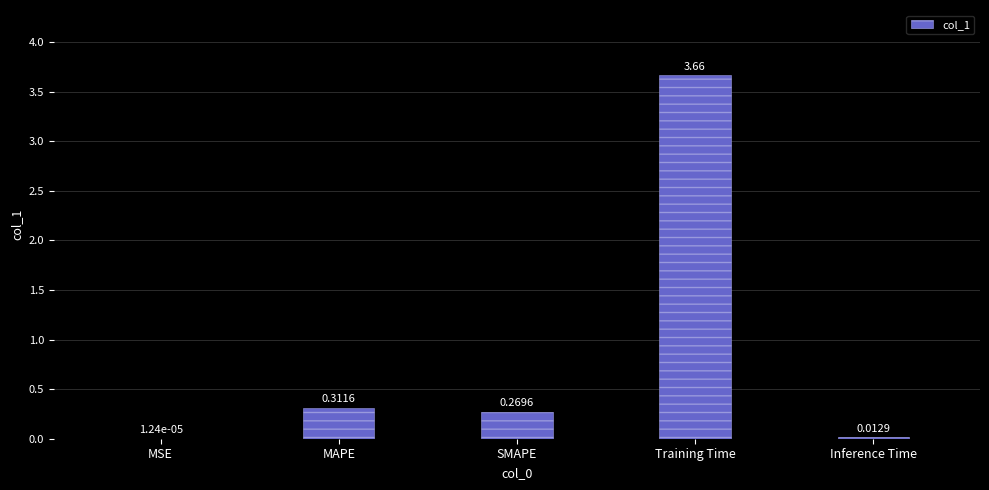

Which label corresponds to the largest value in the chart?

Training Time